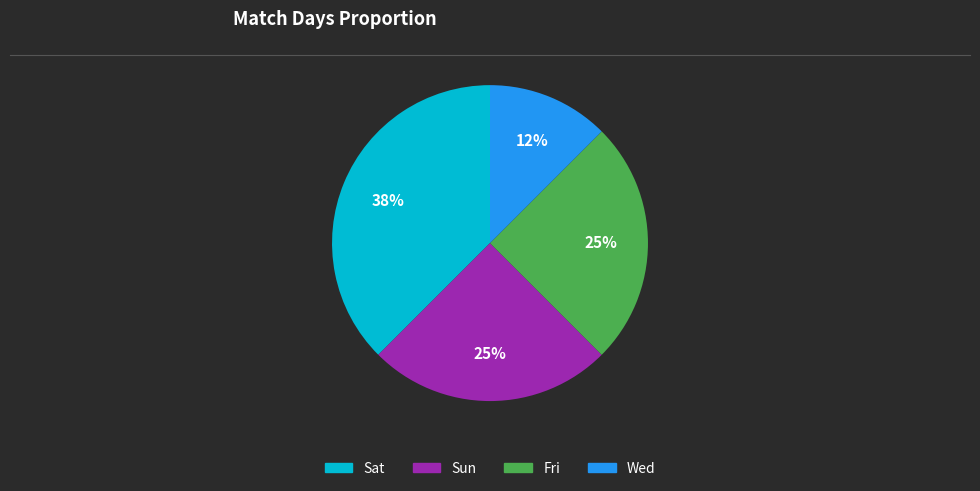

True or false: Sat accounts for 48% of the total.

False